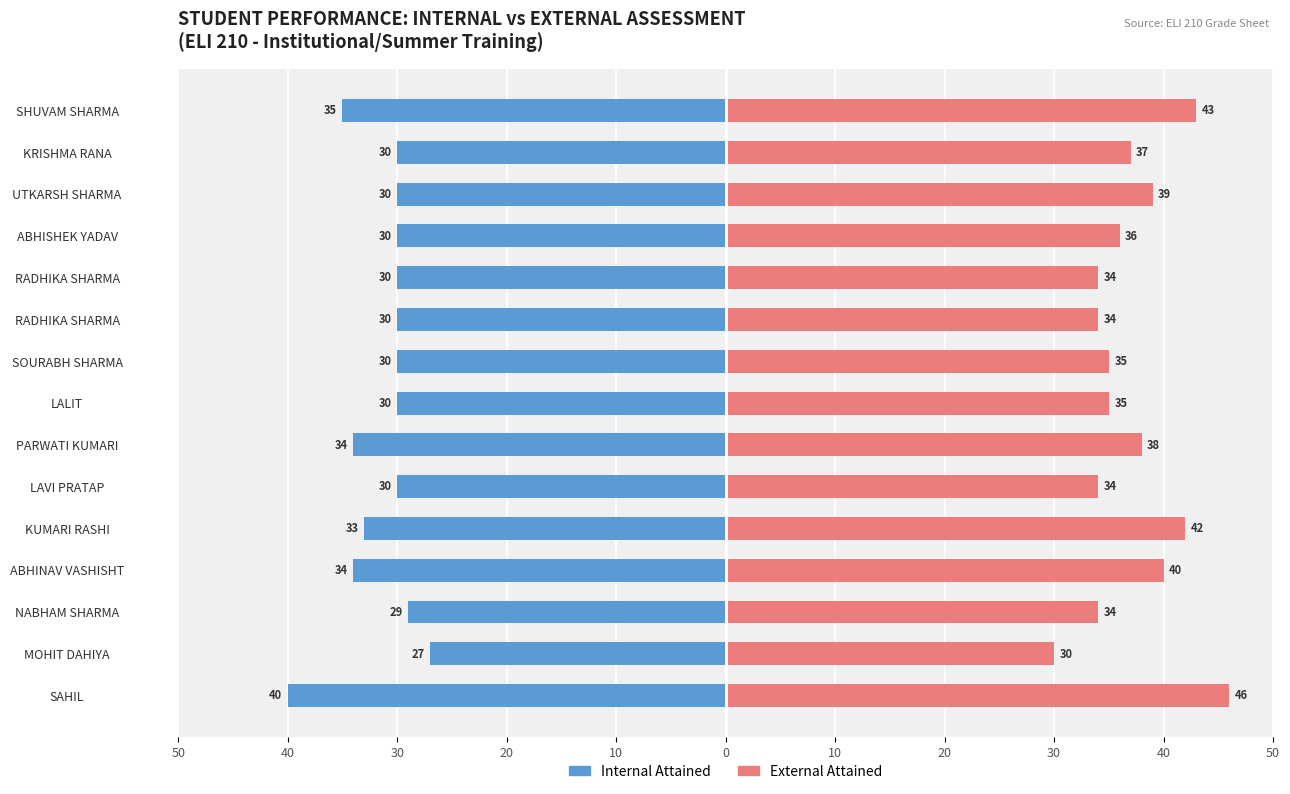

What is the sum of all Internal Attained values?

-472